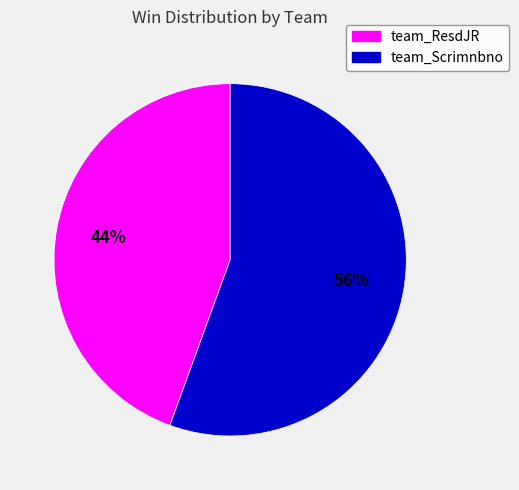

To the nearest percent, what is the average slice percentage?

50%